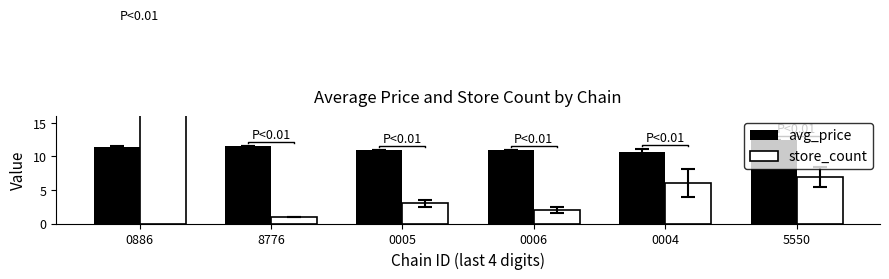

What position from the left is 0886?

1